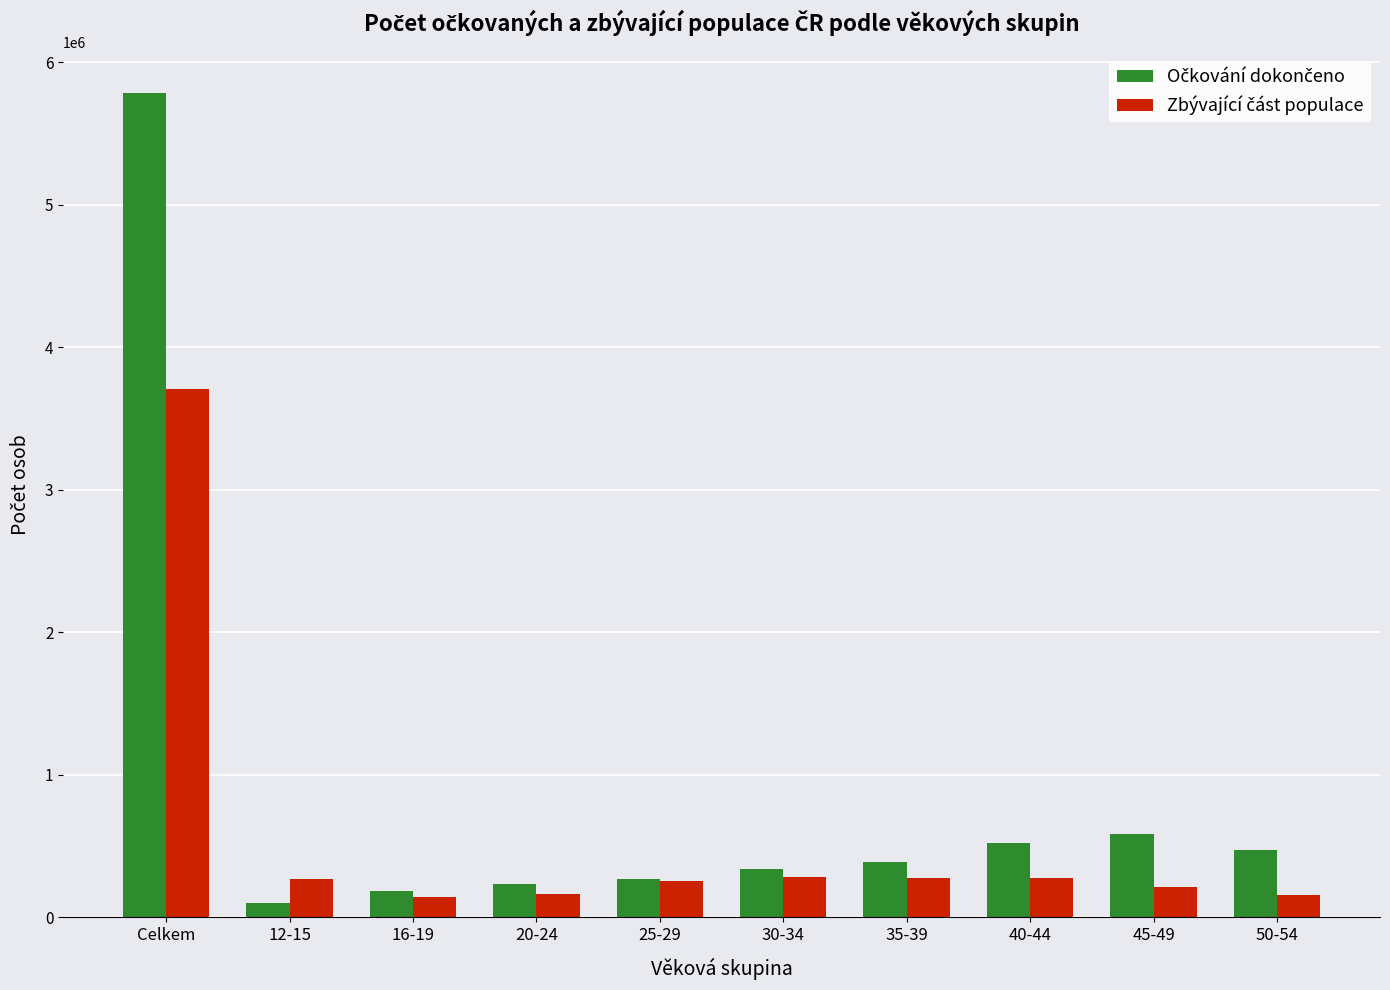

What is the spread (max minus min) of values at 40-44?

249811